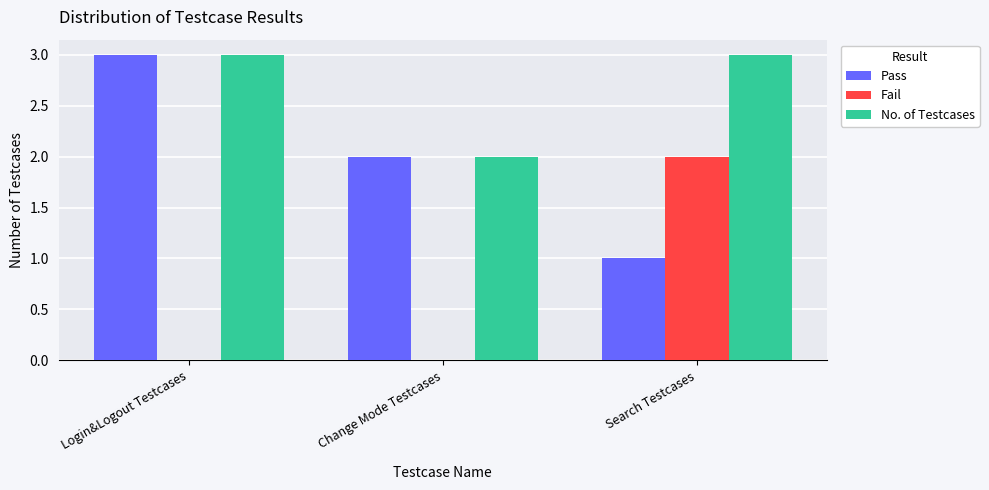

Are the bars grouped side by side (vs. stacked)?

Yes